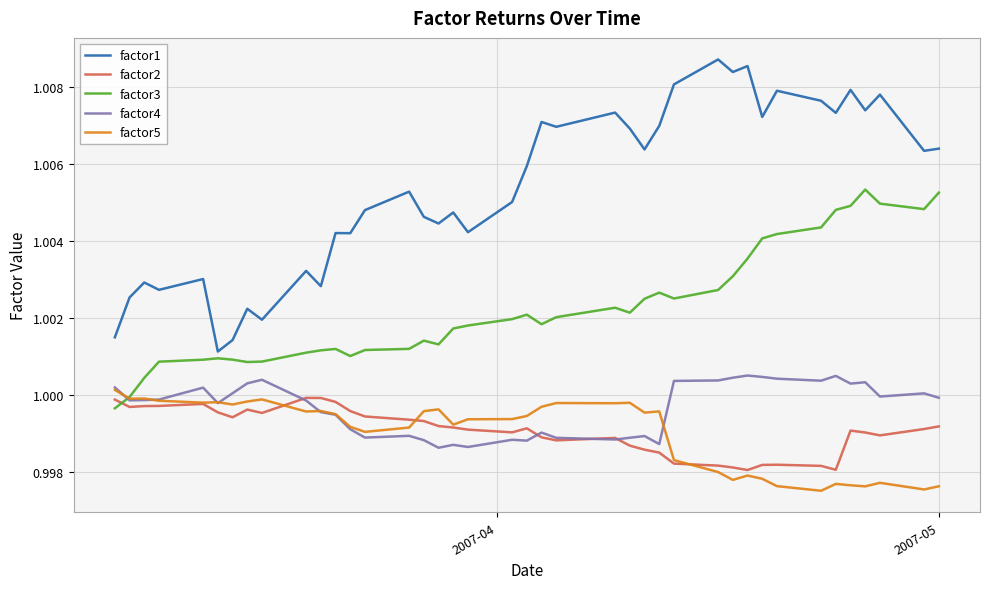

True or false: factor1 and factor2 cross at least once.

False